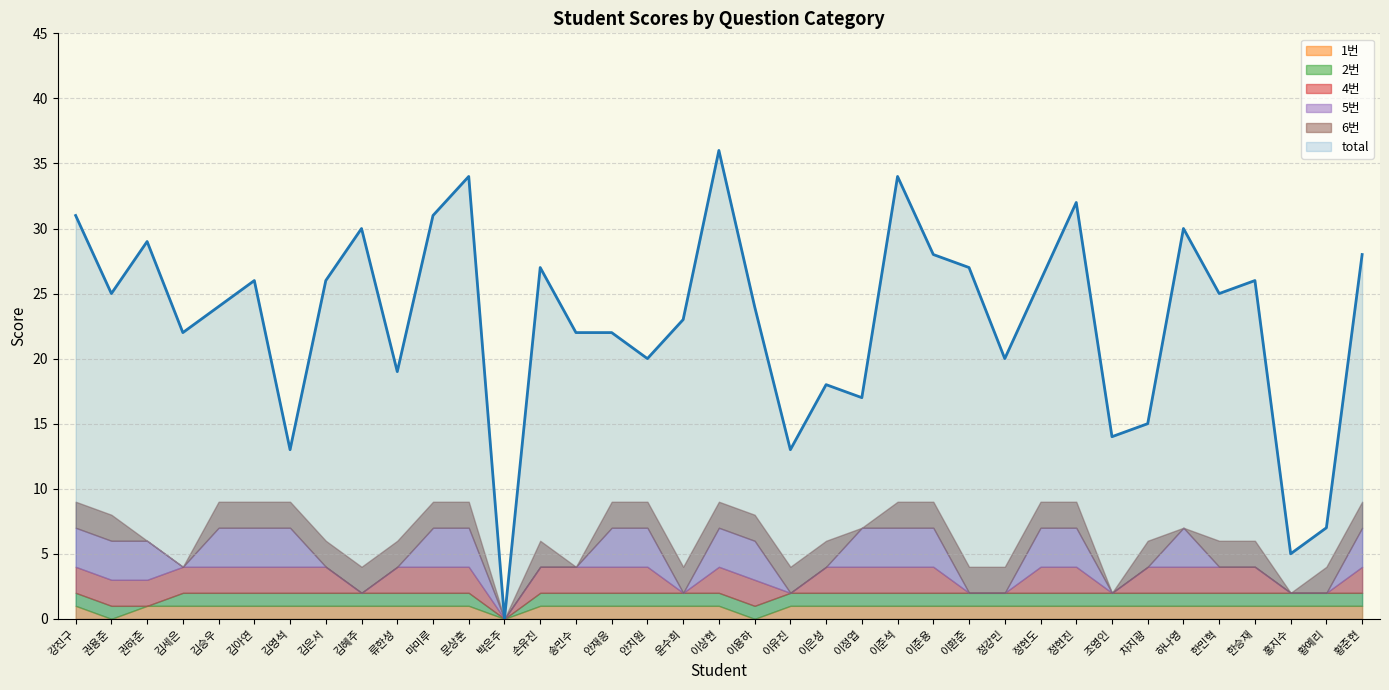

In 1번, how many points are lower than both neighbors (excluding endpoints)?

3